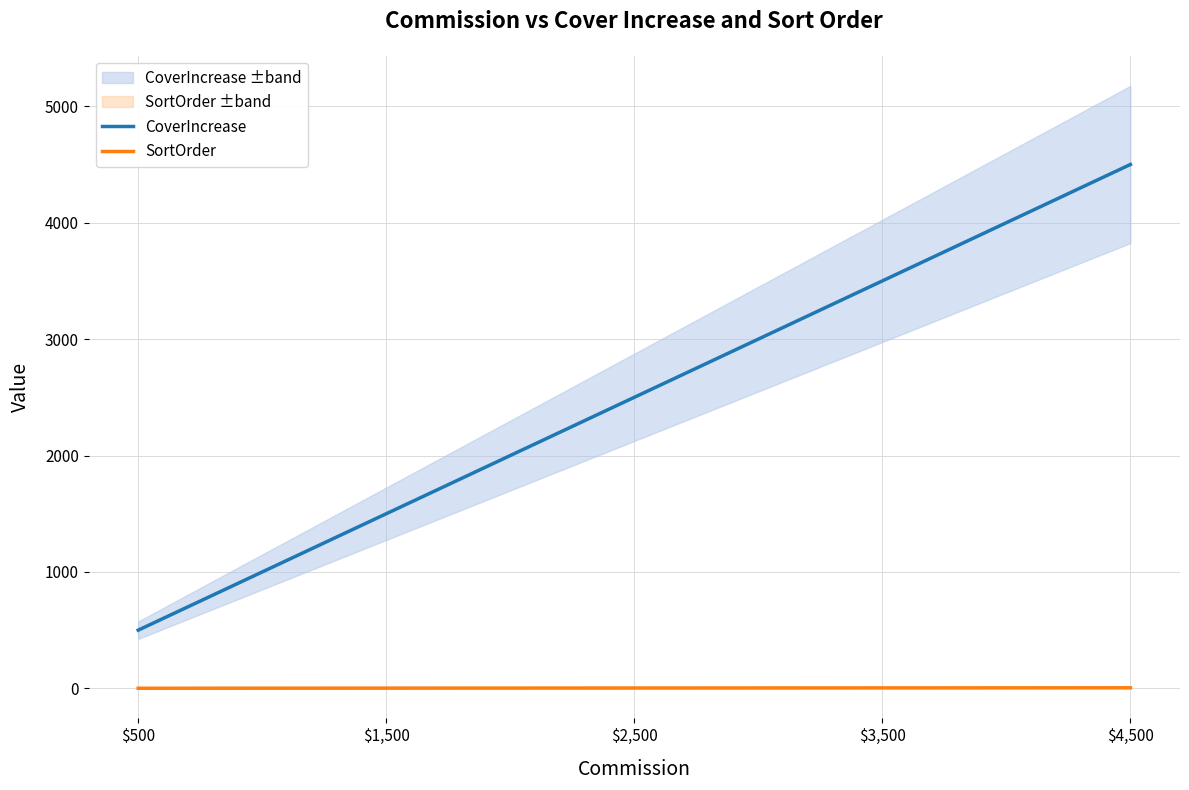

How many categories are shown in the chart?

5